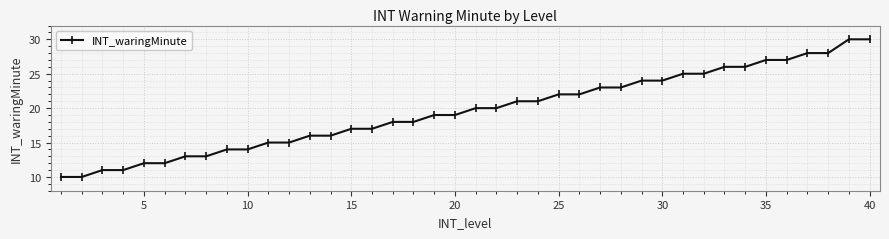

What is the difference between the maximum and minimum values?

20